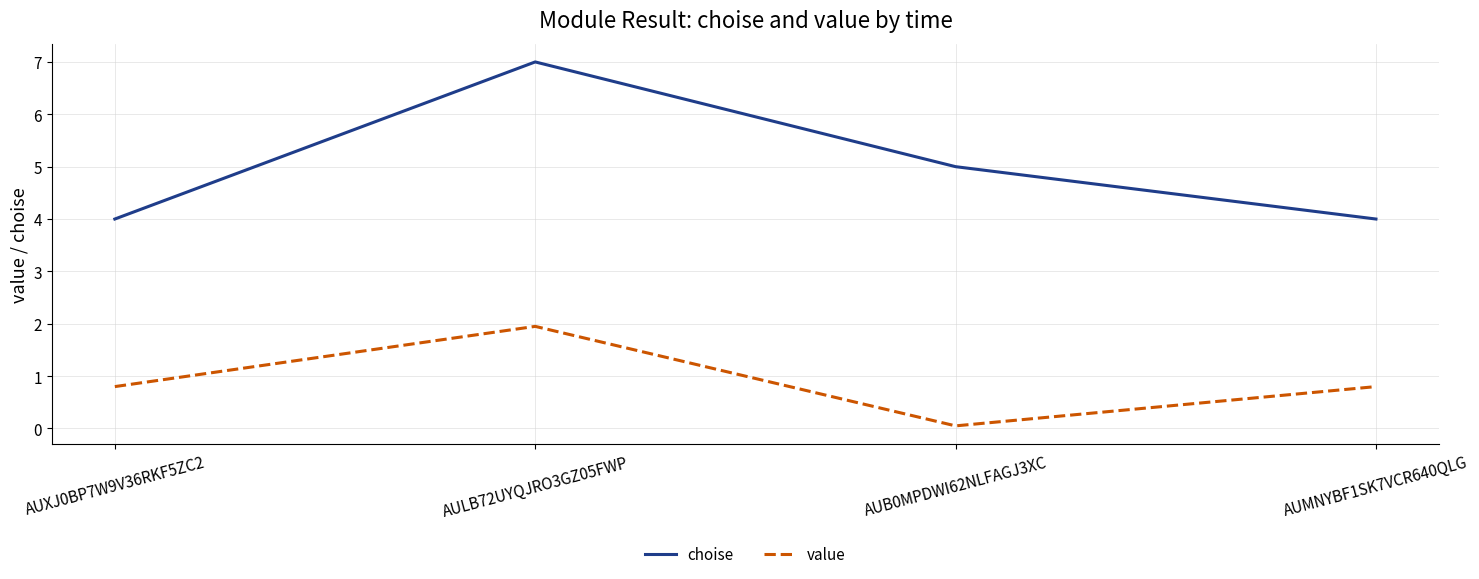

What is the average value of the value series?

0.9